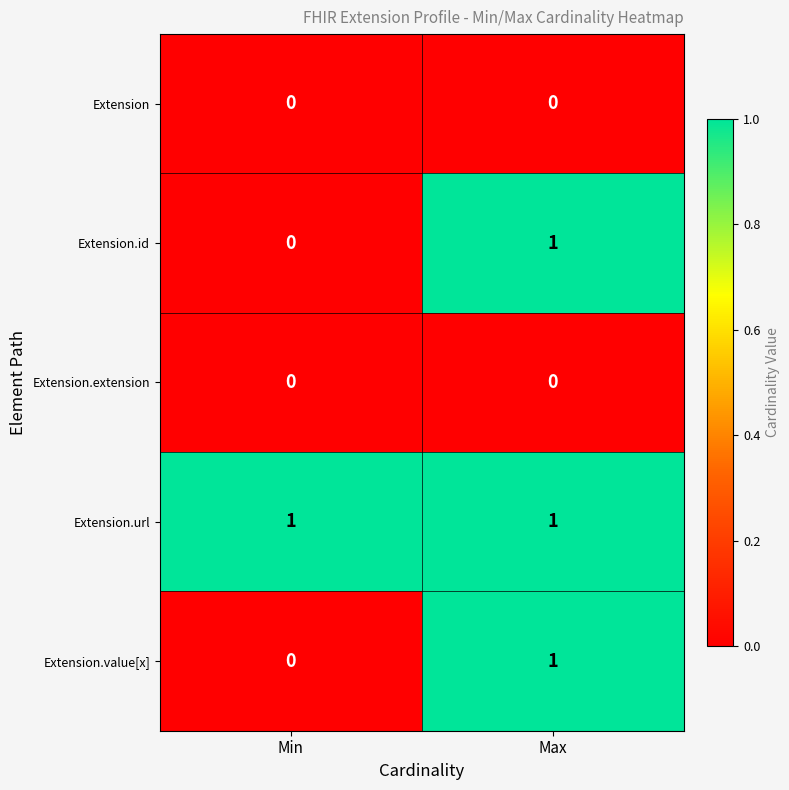

What is the total value across all series at Max?

3